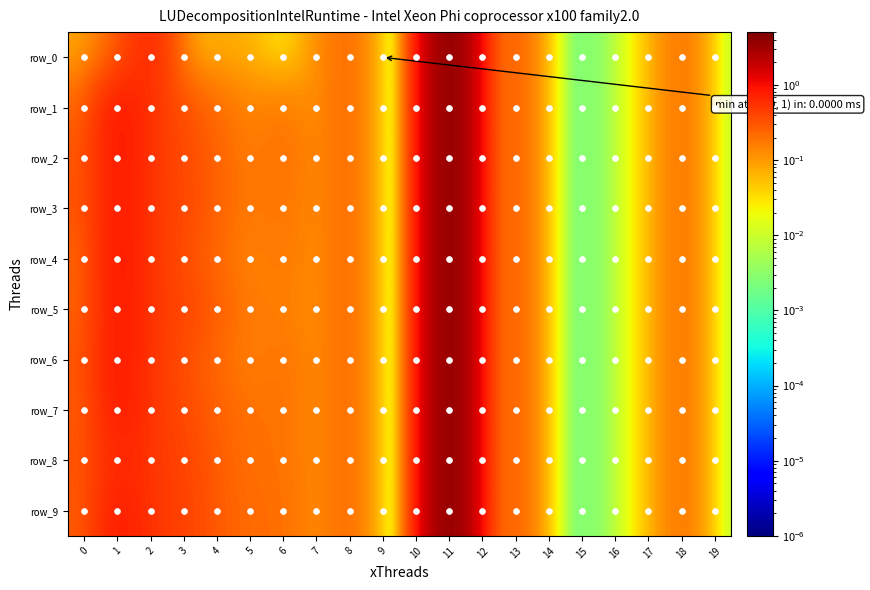

What is the sum of the row_0 values at 5 and 12?

0.2